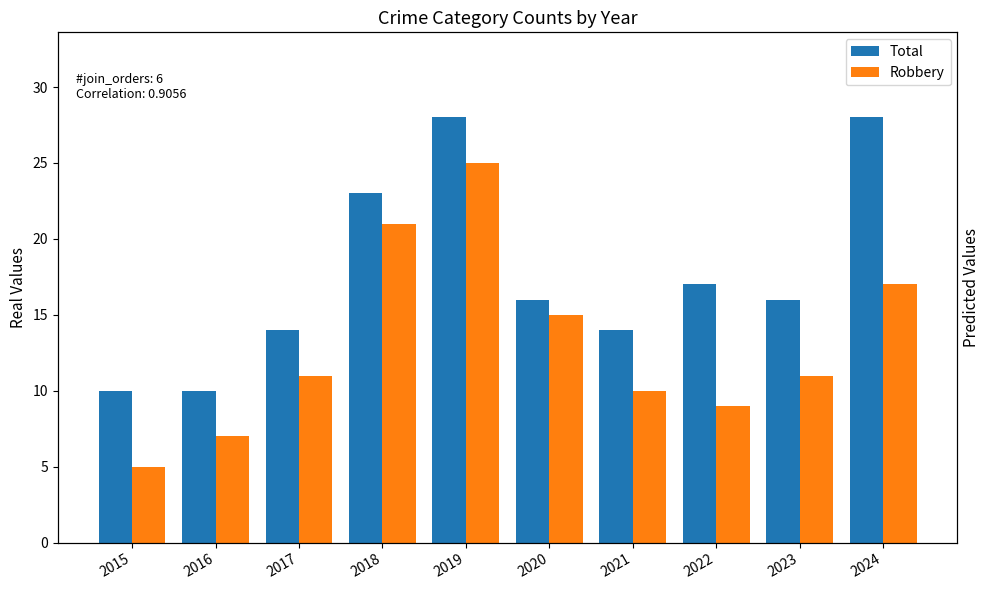

Does the chart contain any negative values?

No